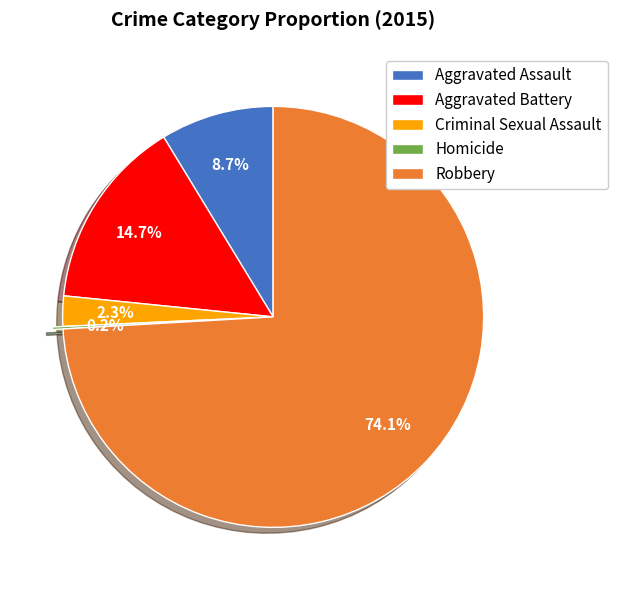

Which slice represents more than half of the pie?

Robbery